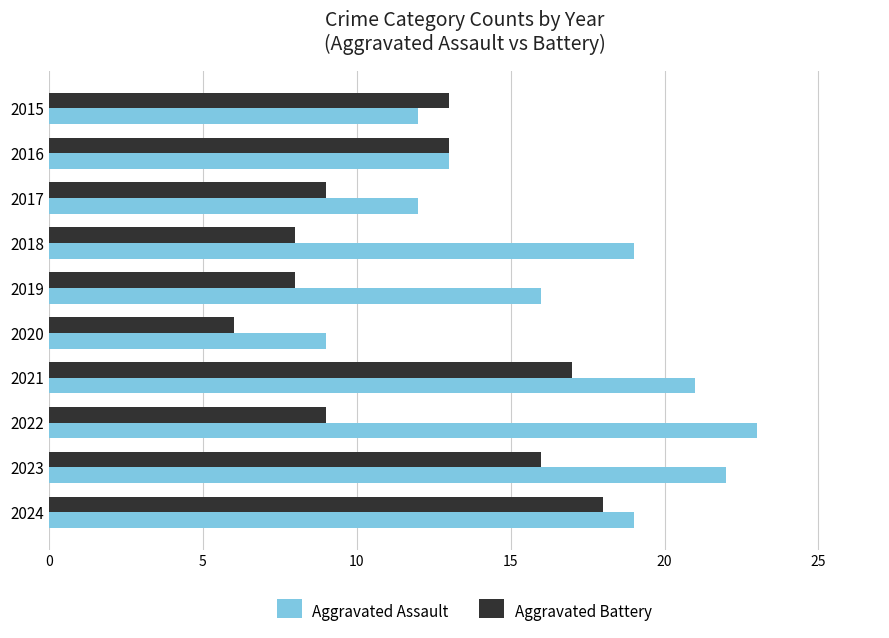

True or false: Aggravated Assault has a value of 9 at 2020.

True